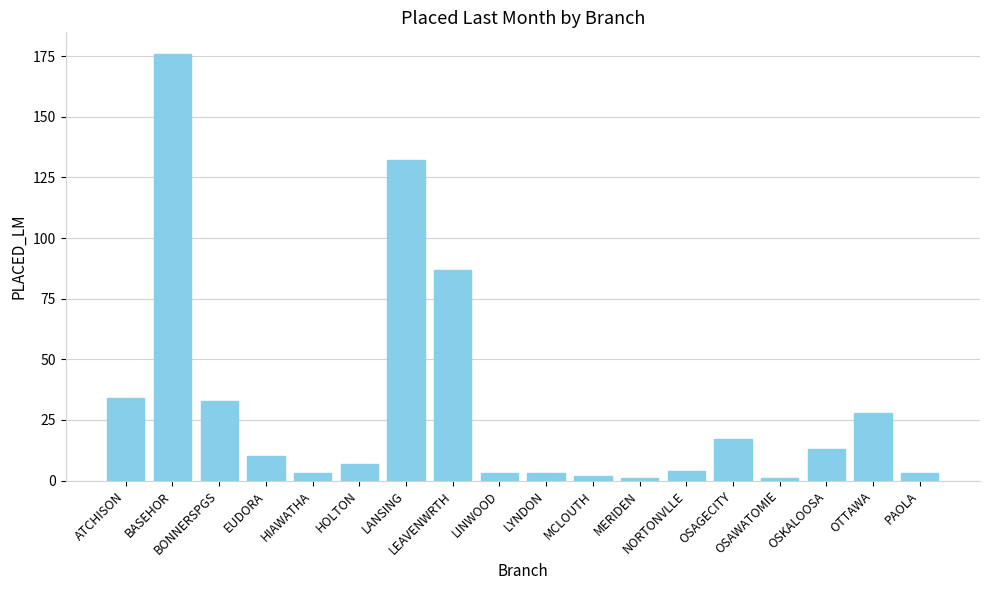

Approximately how many times larger is the value at HIAWATHA compared to LYNDON?

1.0